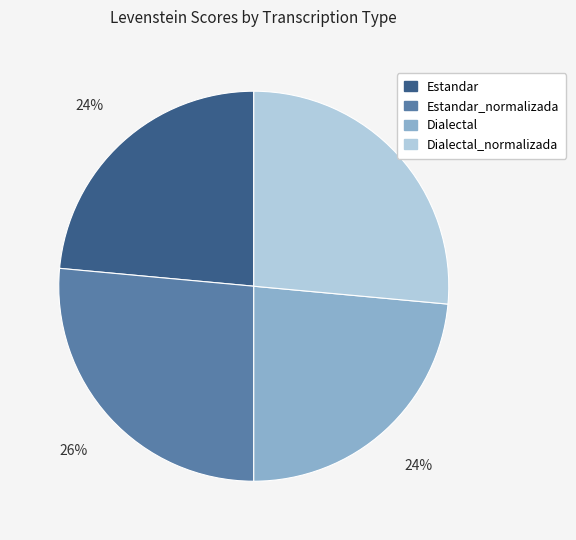

The Dialectal slice represents 14% of the pie. True or false?

False